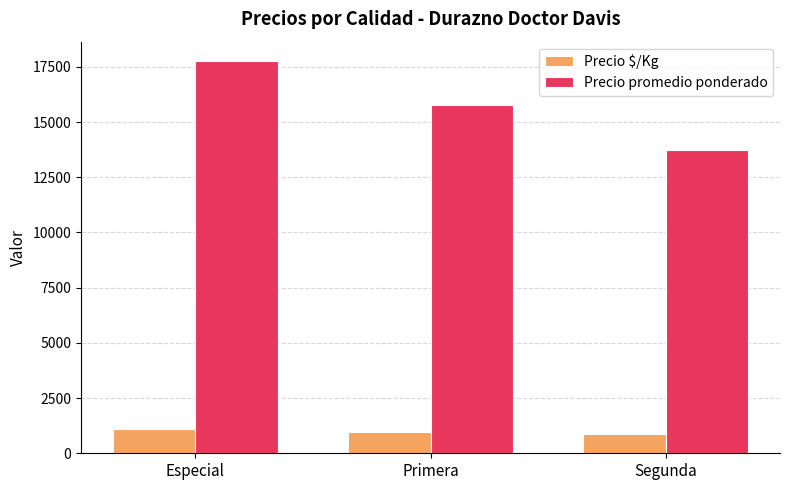

What is the total value across all series at Segunda?

14609